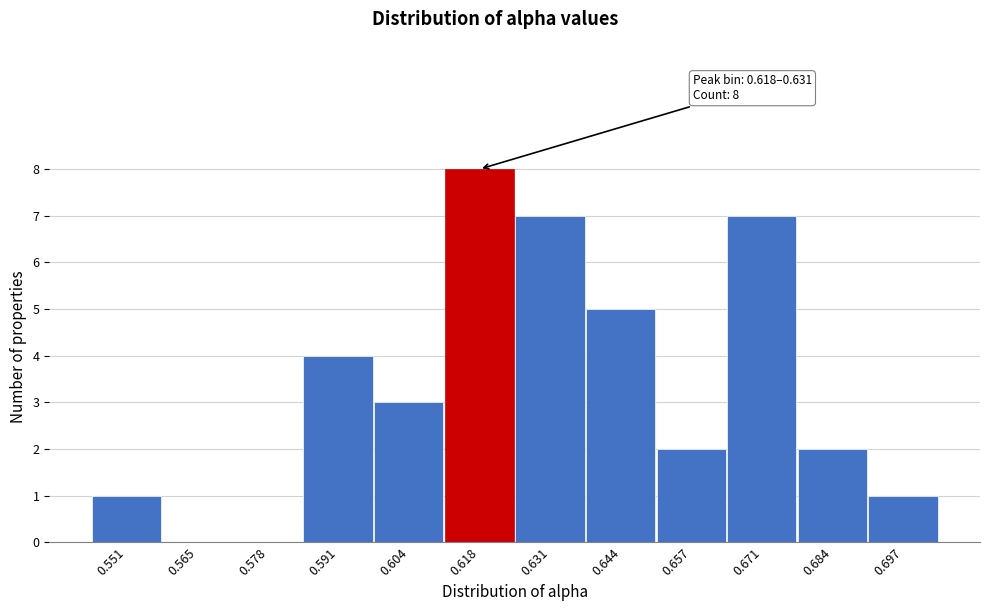

Reading left to right, transcribe all the data shown in this chart.

0.551=1	0.565=0	0.578=0	0.591=4	0.604=3	0.618=8	0.631=7	0.644=5	0.657=2	0.671=7	0.684=2	0.697=1